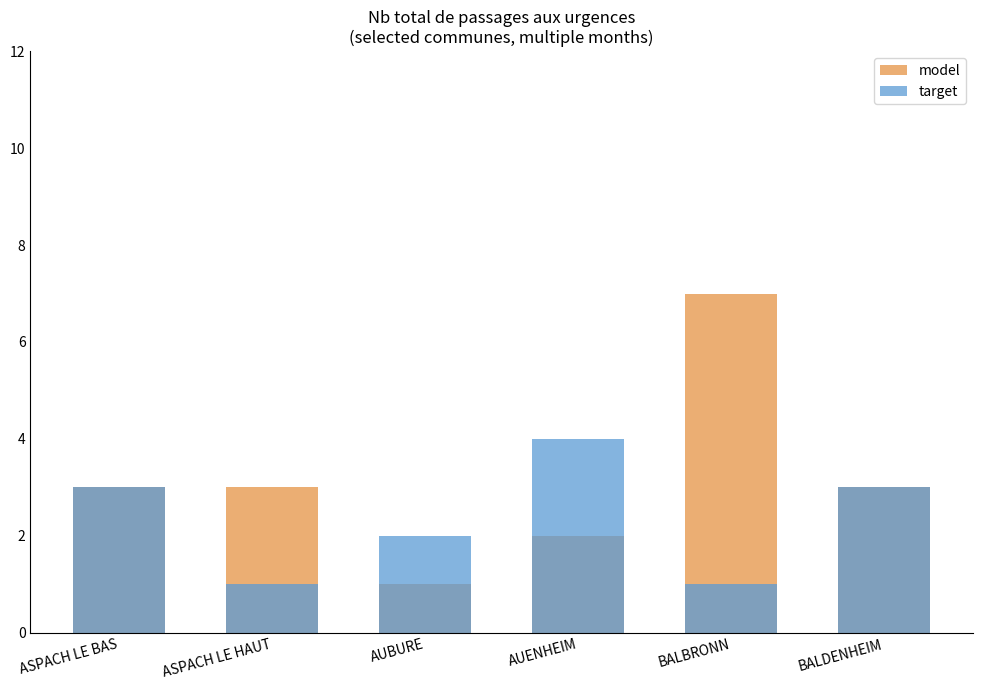

What is the sum of all target values?

14